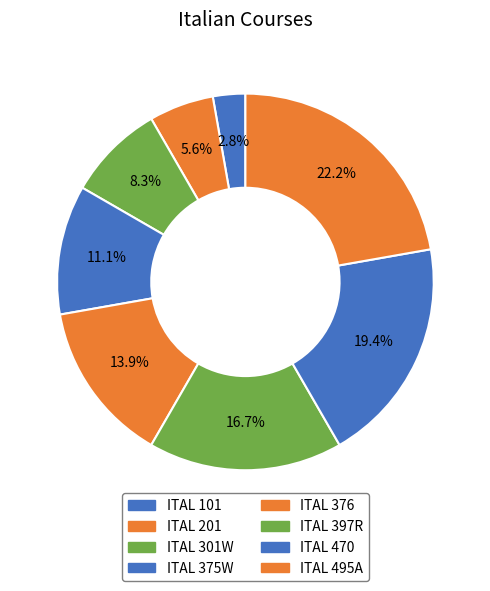

To the nearest percent, what percentage of the pie is ITAL 201?

6%